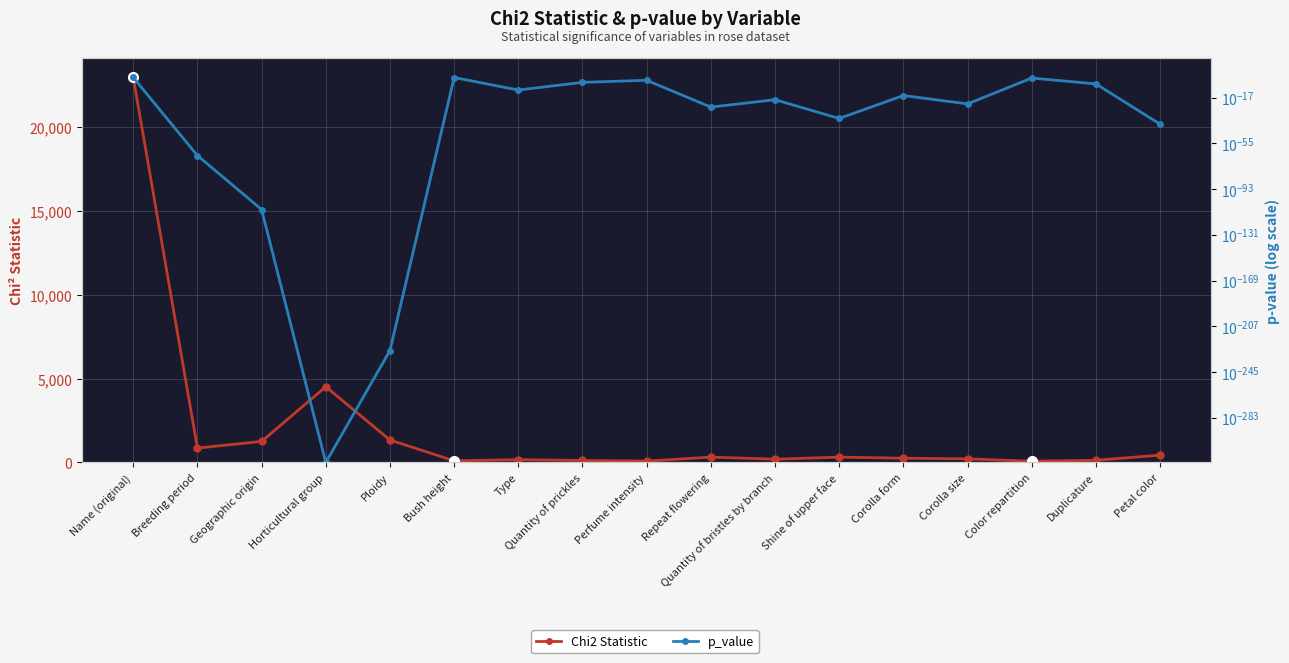

Is the value of p_value at Geographic origin greater than the value of Chi2 Statistic at Quantity of bristles by branch?

No